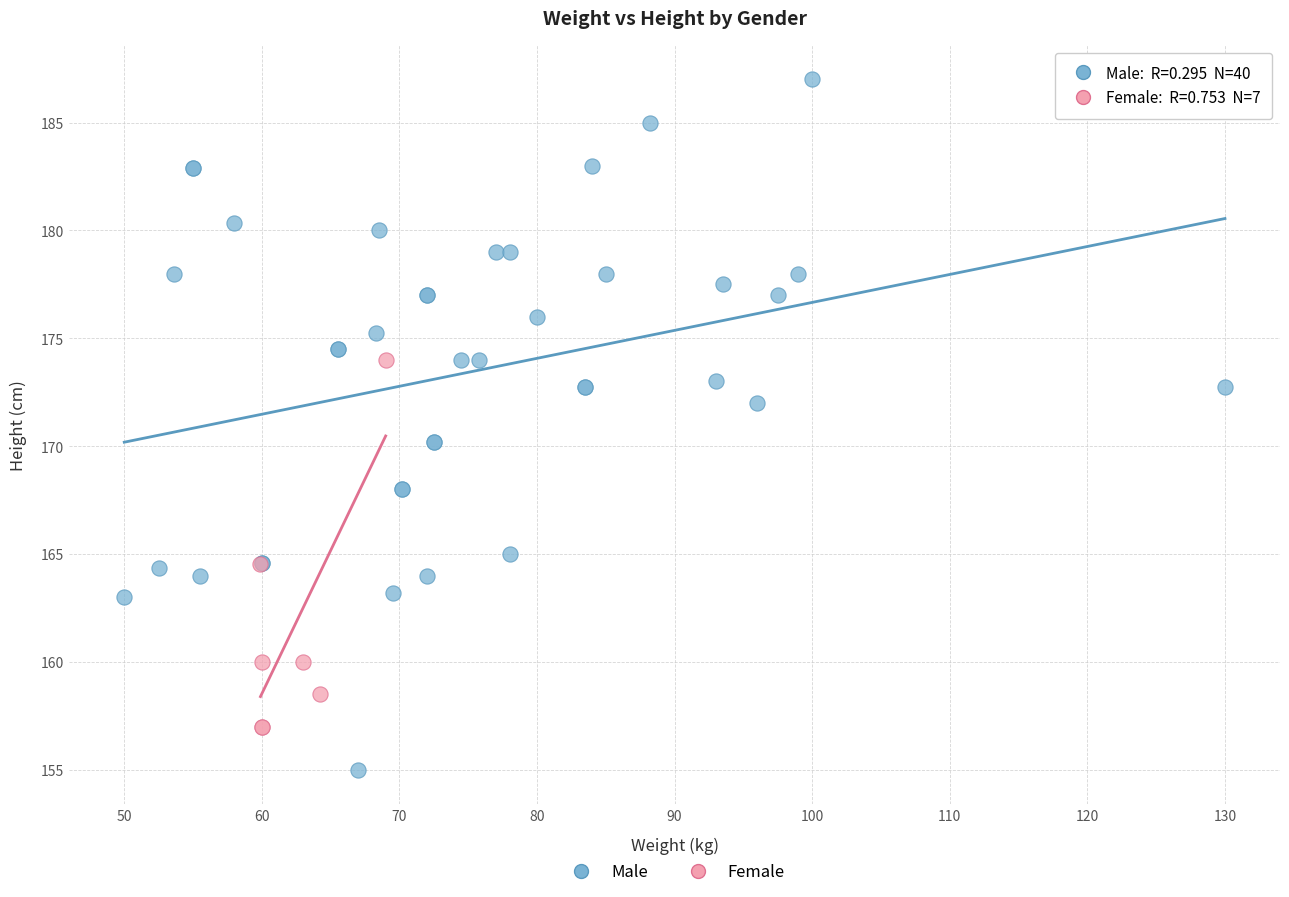

Which series has the widest spread of Y values?

Male